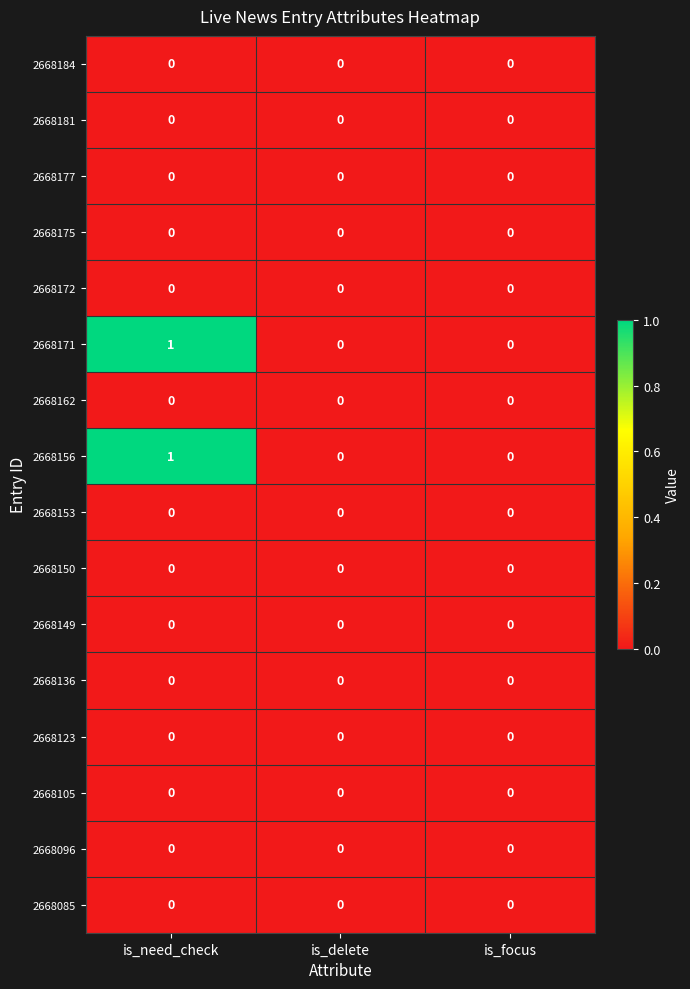

Is it true that 2668171 equals 1 at is_delete?

False